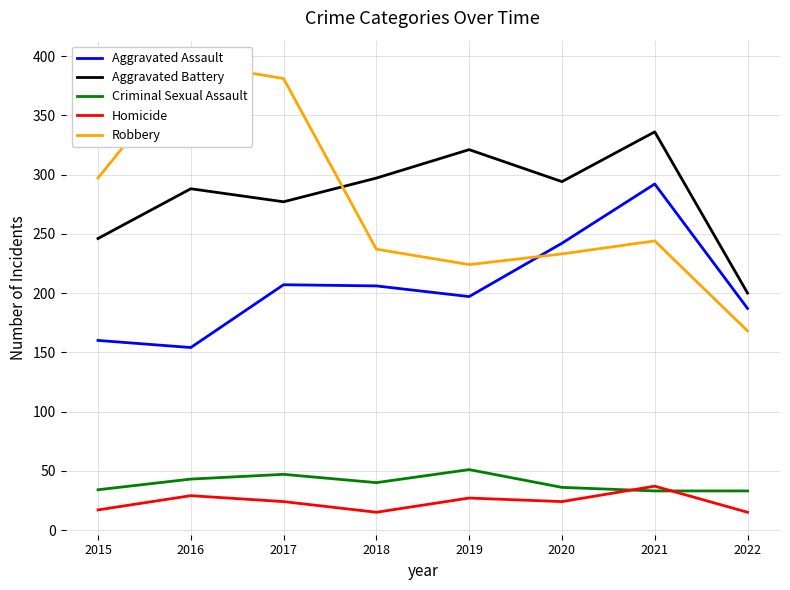

Between 2017 and 2018, which series saw the biggest shift?

Robbery